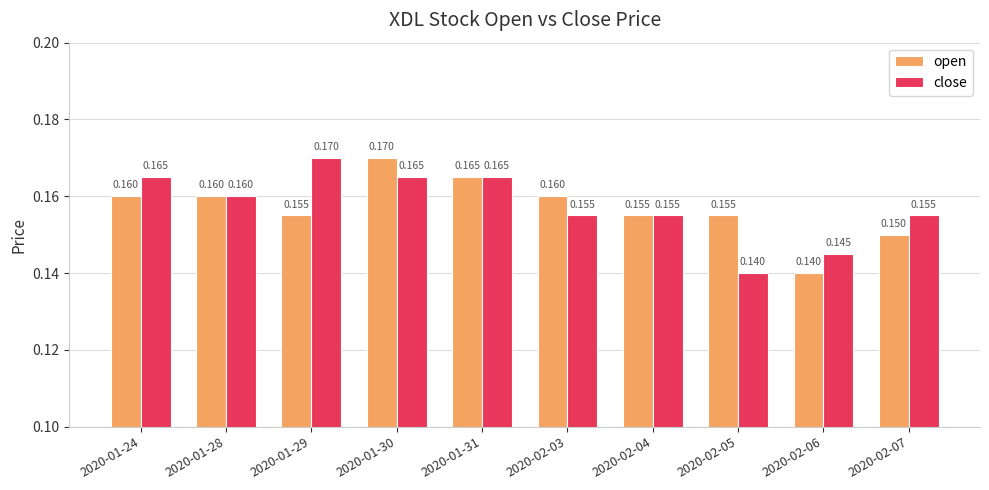

Rank the series at 2020-01-30 from lowest to highest value.

close, open